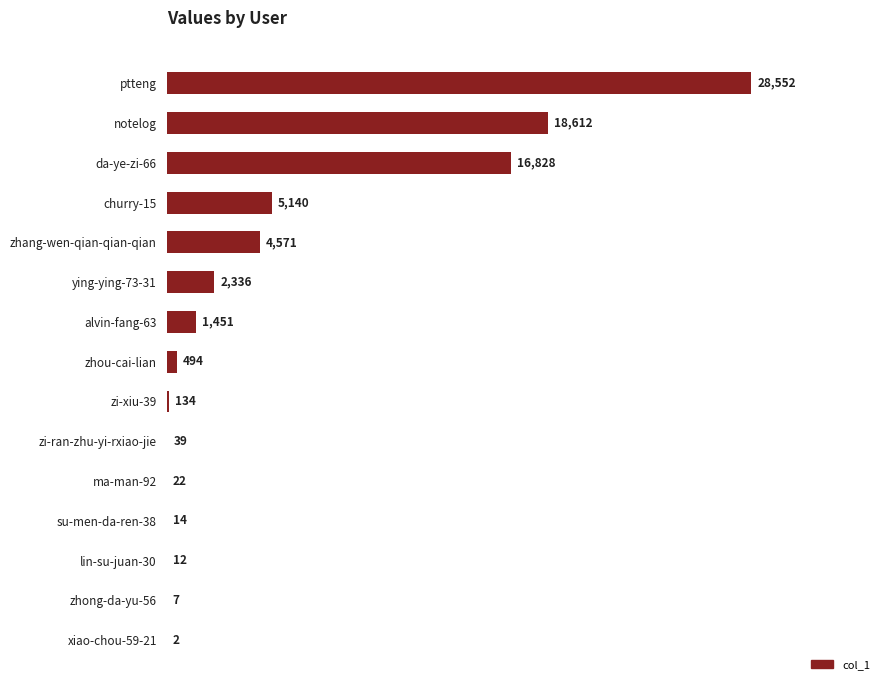

Is it true that the value at zhang-wen-qian-qian-qian is 6436?

False